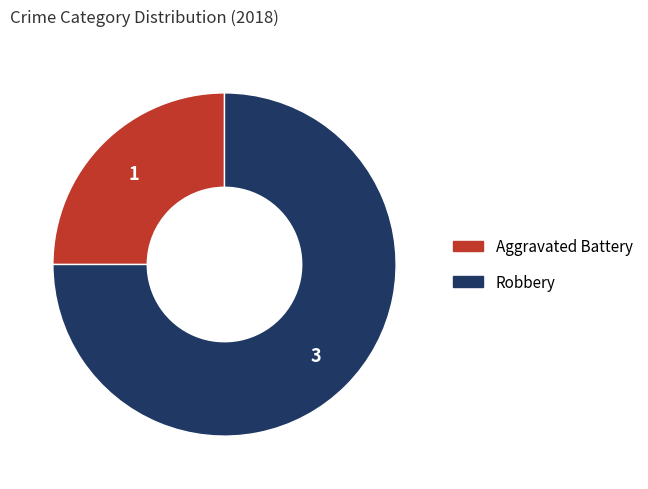

Count the number of slices in the pie.

2